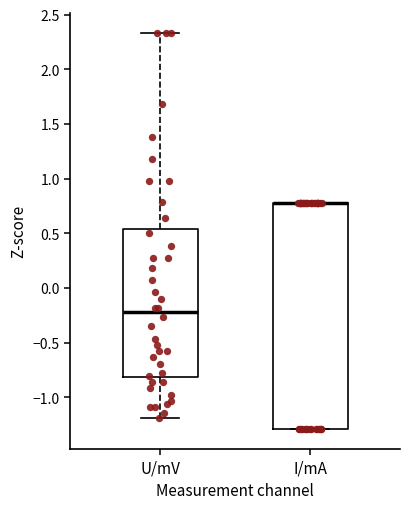

Which box is the tallest, from its lower edge to its upper edge?

I/mA